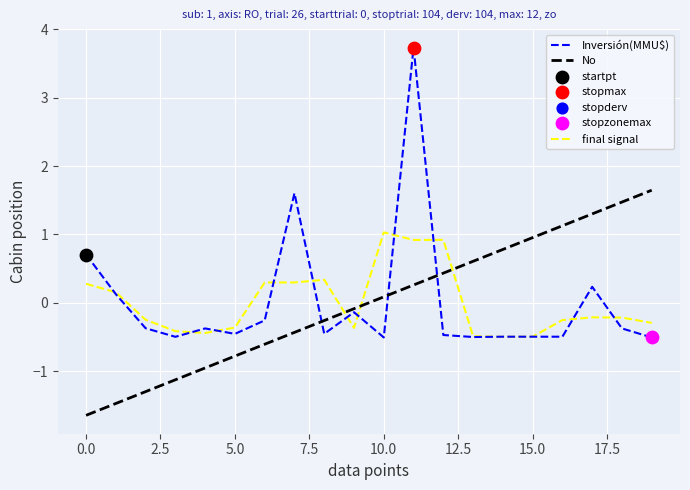

What is the highest value of the No series?

1.6